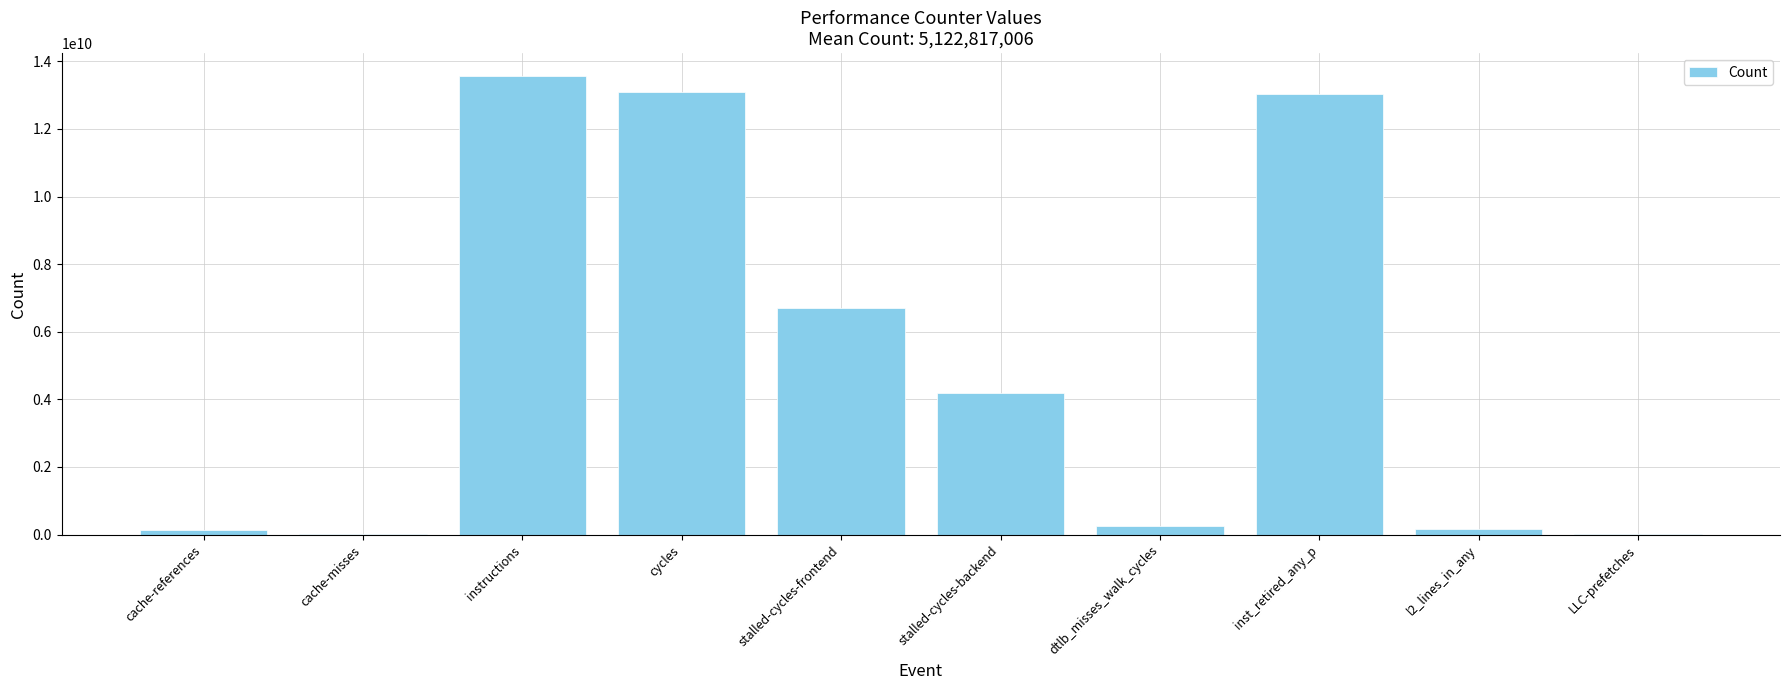

Which has a higher value, stalled-cycles-frontend or l2_lines_in_any?

stalled-cycles-frontend